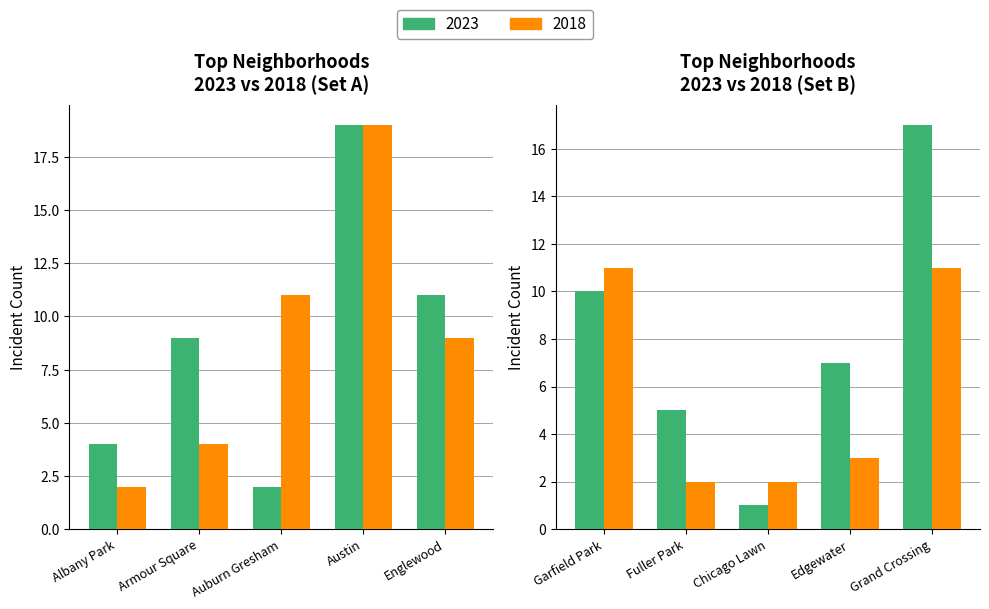

Reading right to left, extract all data points from this chart.

2023: 17	7	1	5	10	11	19	2	9	4
2018: 11	3	2	2	11	9	19	11	4	2